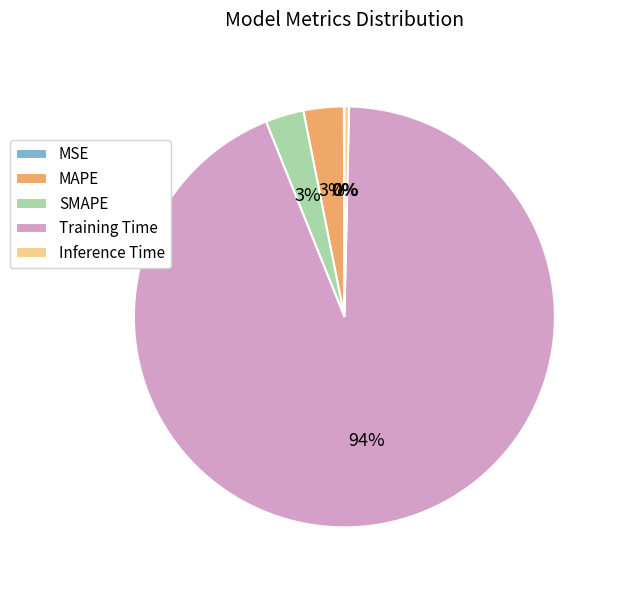

Which has a higher value, MAPE or Inference Time?

MAPE